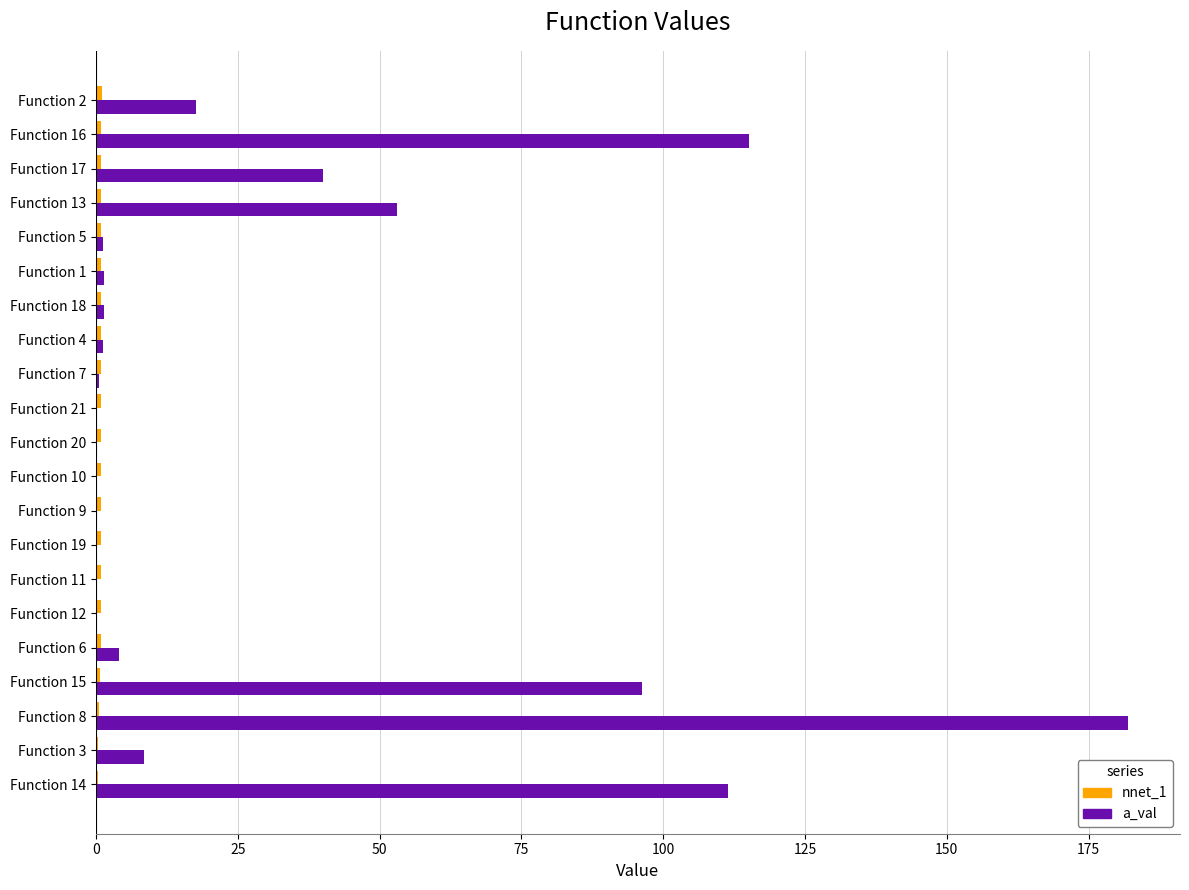

What is the sum of all a_val values?

634.4